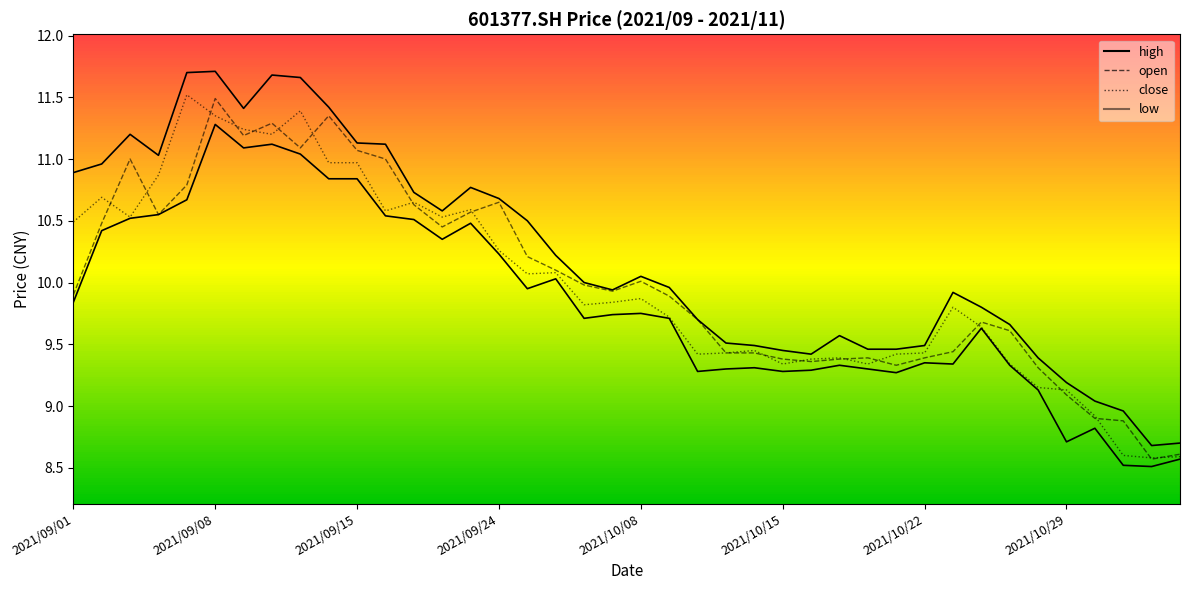

Reading left to right, what are all the values shown in this chart?

high: 2021/09/01=10.9	2021/09/02=11.0	2021/09/03=11.2	2021/09/06=11.0	2021/09/07=11.7	2021/09/08=11.7	2021/09/09=11.4	2021/09/10=11.7	2021/09/13=11.7	2021/09/14=11.4	2021/09/15=11.1	2021/09/16=11.1	2021/09/17=10.7	2021/09/22=10.6	2021/09/23=10.8	2021/09/24=10.7	2021/09/27=10.5	2021/09/28=10.2	2021/09/29=10.0	2021/09/30=9.9	2021/10/08=10.1	2021/10/11=10.0	2021/10/12=9.7	2021/10/13=9.5	2021/10/14=9.5	2021/10/15=9.4	2021/10/18=9.4	2021/10/19=9.6	2021/10/20=9.5	2021/10/21=9.5	2021/10/22=9.5	2021/10/25=9.9	2021/10/26=9.8	2021/10/27=9.7	2021/10/28=9.4	2021/10/29=9.2	2021/11/01=9.0	2021/11/02=9.0	2021/11/03=8.7	2021/11/04=8.7
open: 2021/09/01=9.9	2021/09/02=10.5	2021/09/03=11.0	2021/09/06=10.6	2021/09/07=10.8	2021/09/08=11.5	2021/09/09=11.2	2021/09/10=11.3	2021/09/13=11.1	2021/09/14=11.3	2021/09/15=11.1	2021/09/16=11.0	2021/09/17=10.6	2021/09/22=10.4	2021/09/23=10.6	2021/09/24=10.7	2021/09/27=10.2	2021/09/28=10.1	2021/09/29=10.0	2021/09/30=9.9	2021/10/08=10.0	2021/10/11=9.9	2021/10/12=9.7	2021/10/13=9.4	2021/10/14=9.4	2021/10/15=9.4	2021/10/18=9.4	2021/10/19=9.4	2021/10/20=9.4	2021/10/21=9.3	2021/10/22=9.4	2021/10/25=9.4	2021/10/26=9.7	2021/10/27=9.6	2021/10/28=9.3	2021/10/29=9.1	2021/11/01=8.9	2021/11/02=8.9	2021/11/03=8.6	2021/11/04=8.6
close: 2021/09/01=10.5	2021/09/02=10.7	2021/09/03=10.5	2021/09/06=10.9	2021/09/07=11.5	2021/09/08=11.3	2021/09/09=11.2	2021/09/10=11.2	2021/09/13=11.4	2021/09/14=11.0	2021/09/15=11.0	2021/09/16=10.6	2021/09/17=10.7	2021/09/22=10.5	2021/09/23=10.6	2021/09/24=10.3	2021/09/27=10.1	2021/09/28=10.1	2021/09/29=9.8	2021/09/30=9.8	2021/10/08=9.9	2021/10/11=9.7	2021/10/12=9.4	2021/10/13=9.4	2021/10/14=9.4	2021/10/15=9.3	2021/10/18=9.4	2021/10/19=9.4	2021/10/20=9.3	2021/10/21=9.4	2021/10/22=9.4	2021/10/25=9.8	2021/10/26=9.6	2021/10/27=9.3	2021/10/28=9.2	2021/10/29=9.1	2021/11/01=8.9	2021/11/02=8.6	2021/11/03=8.6	2021/11/04=8.6
low: 2021/09/01=9.8	2021/09/02=10.4	2021/09/03=10.5	2021/09/06=10.6	2021/09/07=10.7	2021/09/08=11.3	2021/09/09=11.1	2021/09/10=11.1	2021/09/13=11.0	2021/09/14=10.8	2021/09/15=10.8	2021/09/16=10.5	2021/09/17=10.5	2021/09/22=10.3	2021/09/23=10.5	2021/09/24=10.2	2021/09/27=9.9	2021/09/28=10.0	2021/09/29=9.7	2021/09/30=9.7	2021/10/08=9.8	2021/10/11=9.7	2021/10/12=9.3	2021/10/13=9.3	2021/10/14=9.3	2021/10/15=9.3	2021/10/18=9.3	2021/10/19=9.3	2021/10/20=9.3	2021/10/21=9.3	2021/10/22=9.3	2021/10/25=9.3	2021/10/26=9.6	2021/10/27=9.3	2021/10/28=9.1	2021/10/29=8.7	2021/11/01=8.8	2021/11/02=8.5	2021/11/03=8.5	2021/11/04=8.6